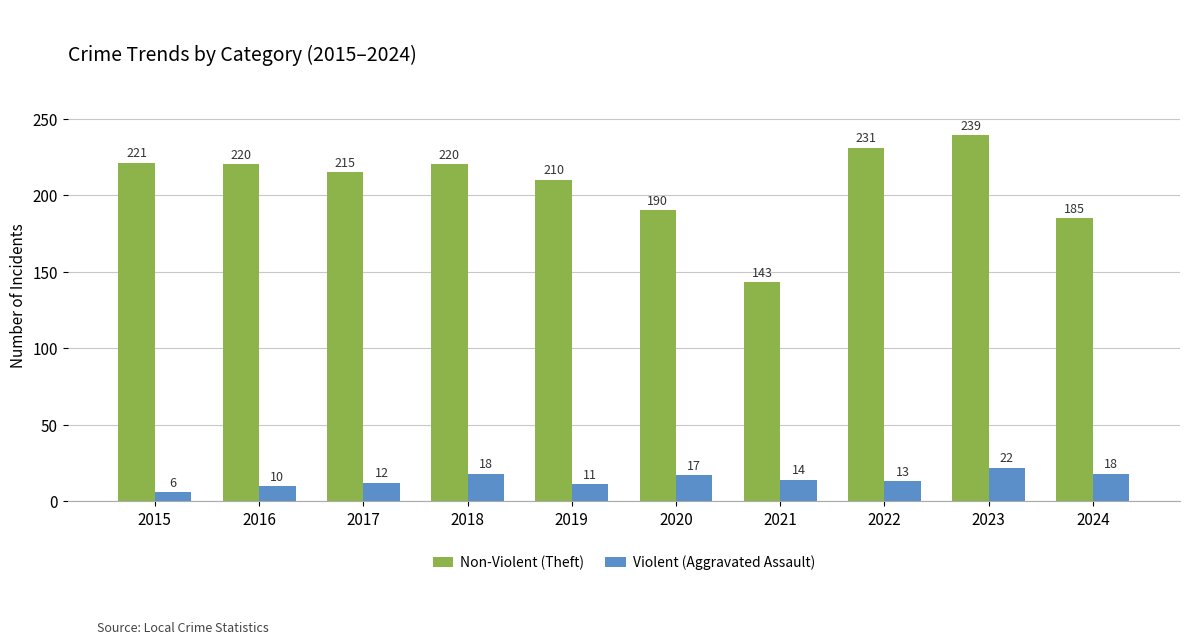

What is the maximum value for Violent (Aggravated Assault)?

22